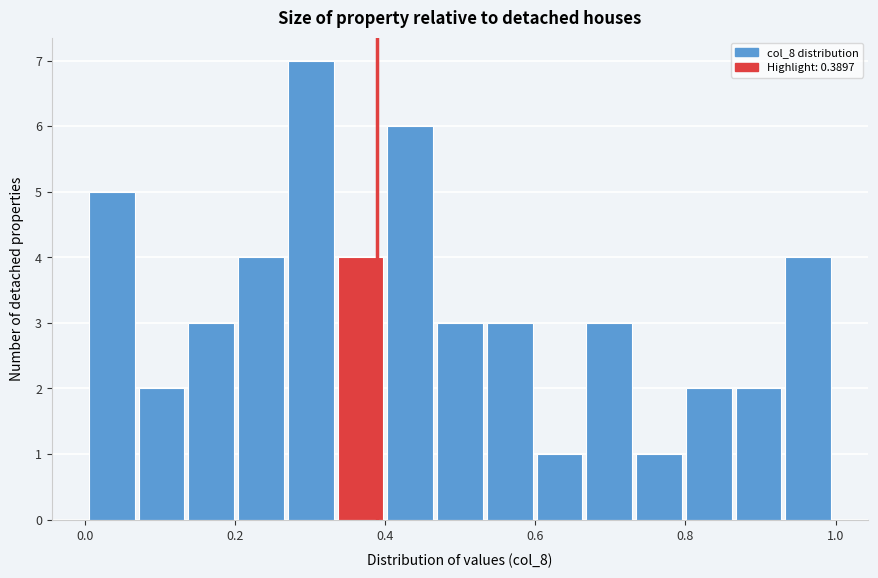

Around what value on the x-axis is the tallest bar? Give the approximate position of its centre, as read against the axis.

0.30